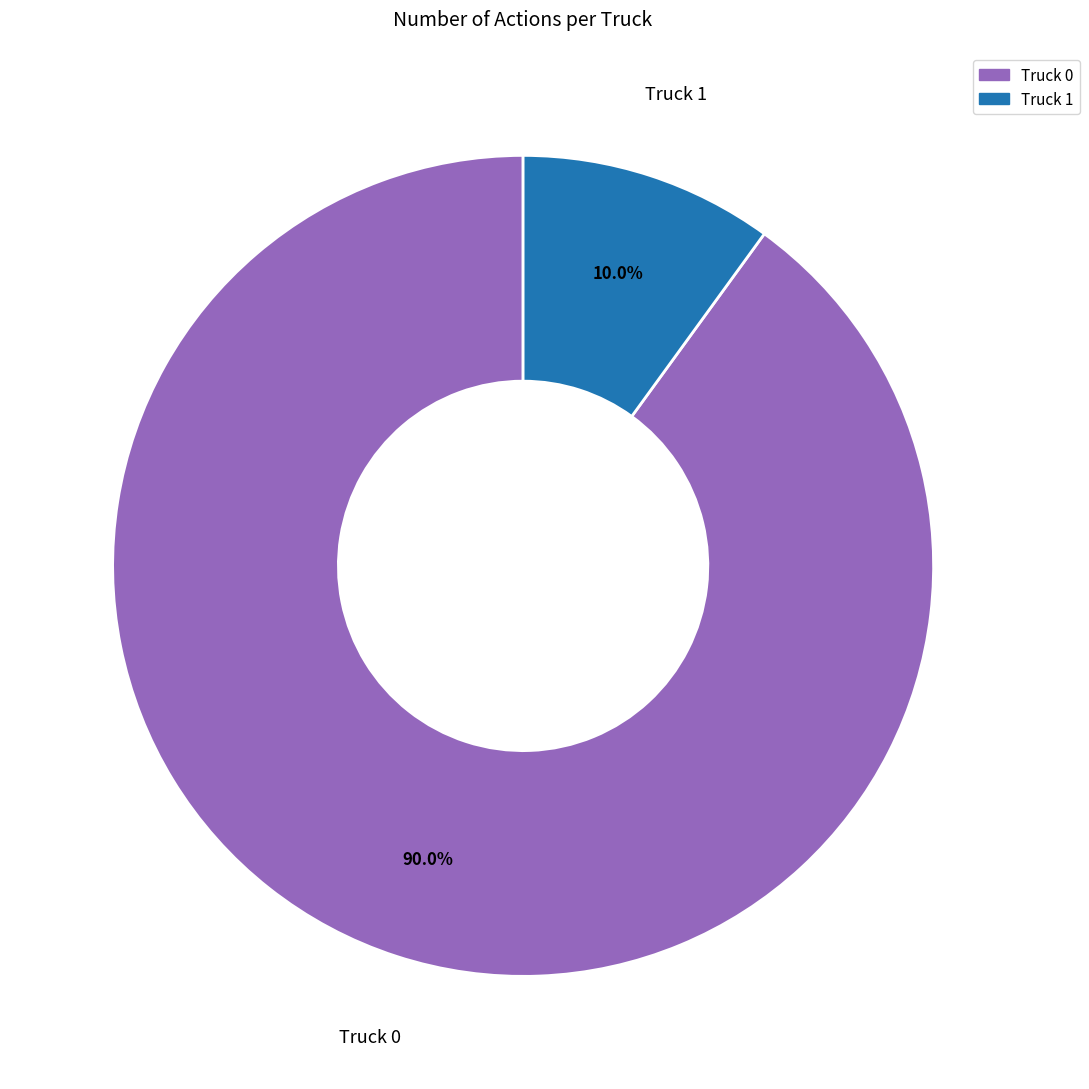

Which slice is the largest?

Truck 0